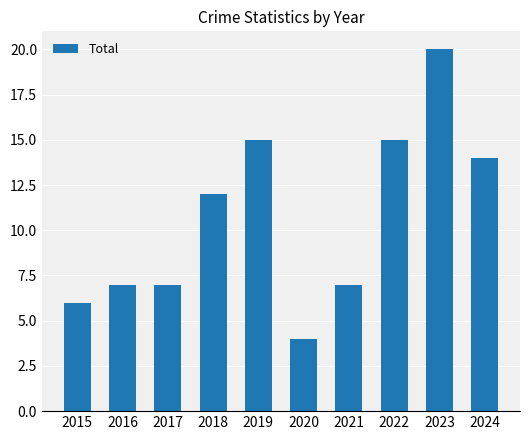

Between 2021 and 2020, which is larger?

2021